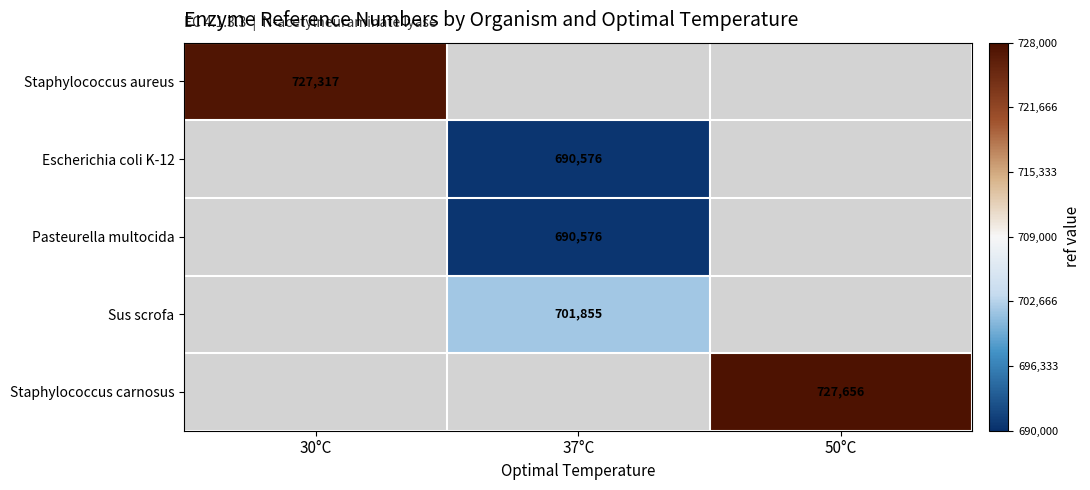

What is the maximum value shown in the chart?

727656.0